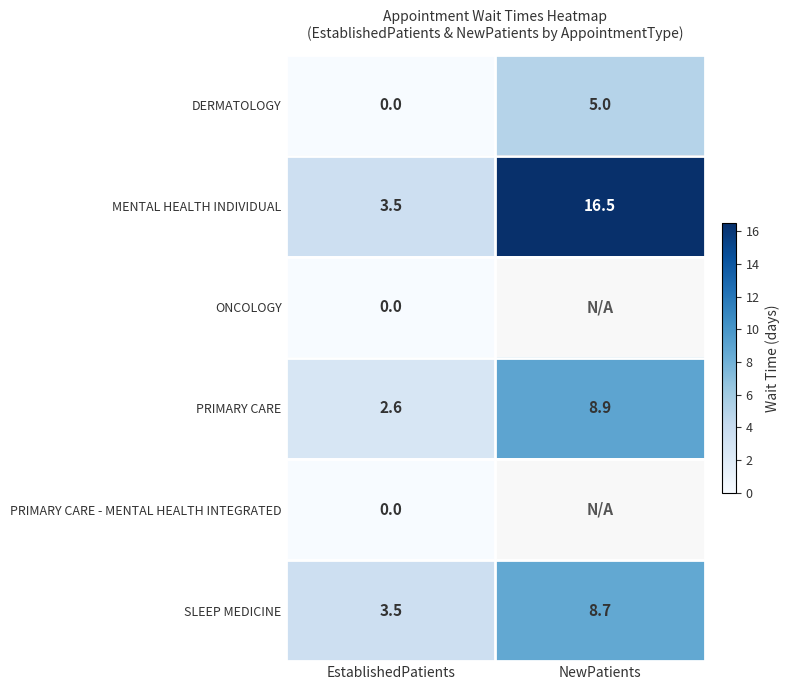

Which category has the highest value in the DERMATOLOGY series?

NewPatients